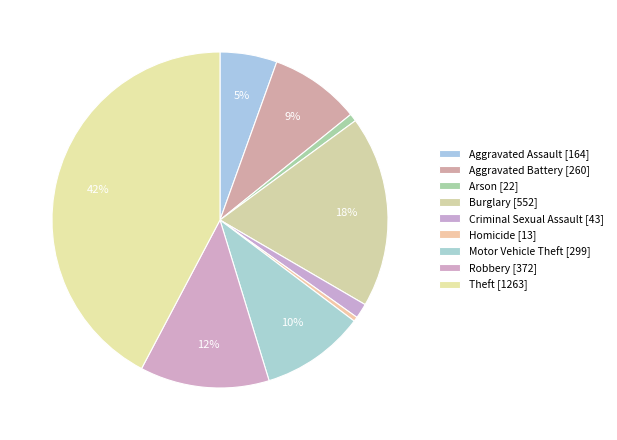

True or false: Aggravated Battery accounts for 1% of the total.

False